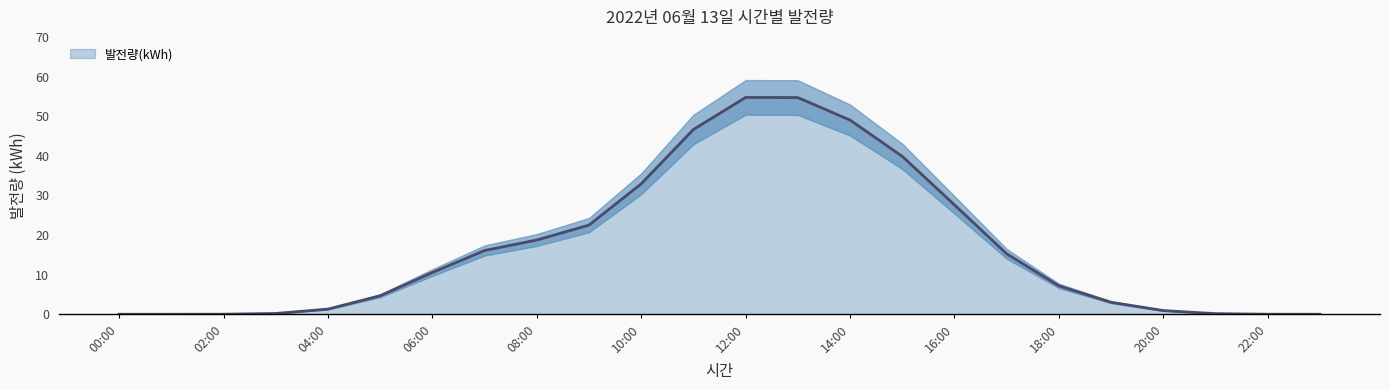

Which category has the lowest value across all series?

00:00